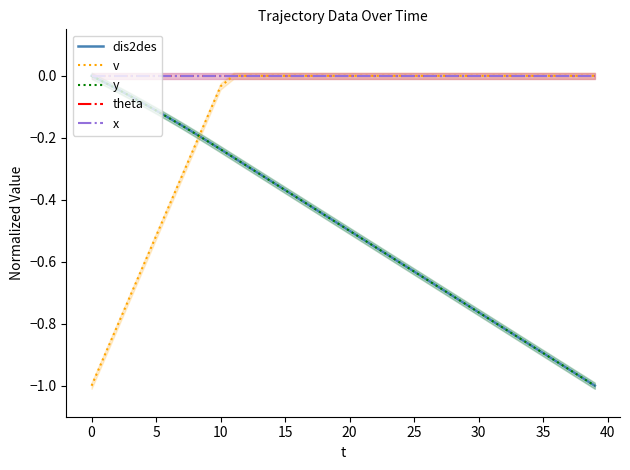

At which category does the chart reach its minimum across all series?

39